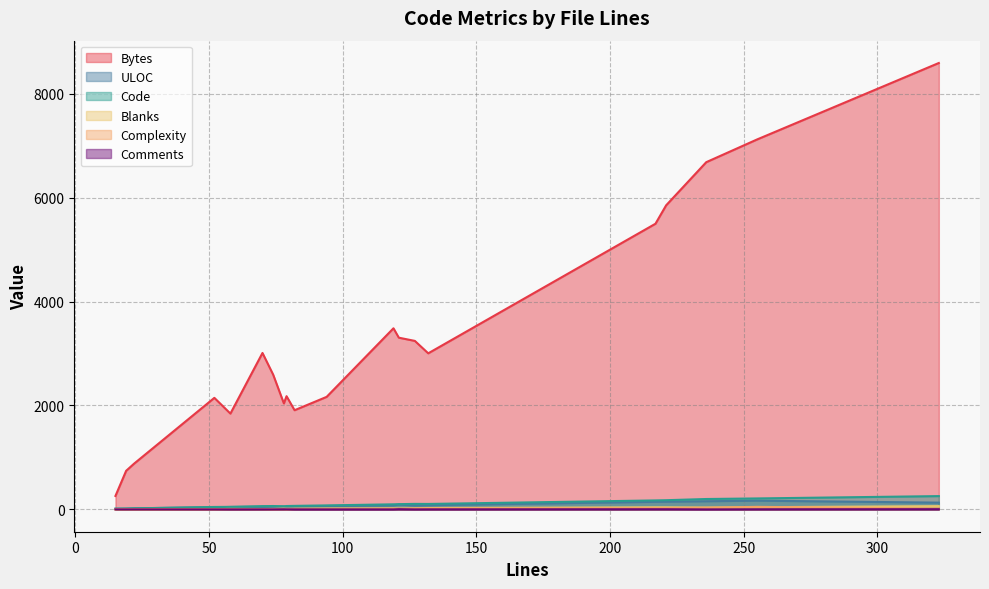

What is the difference between the maximum and second lowest values in the Blanks series?

61